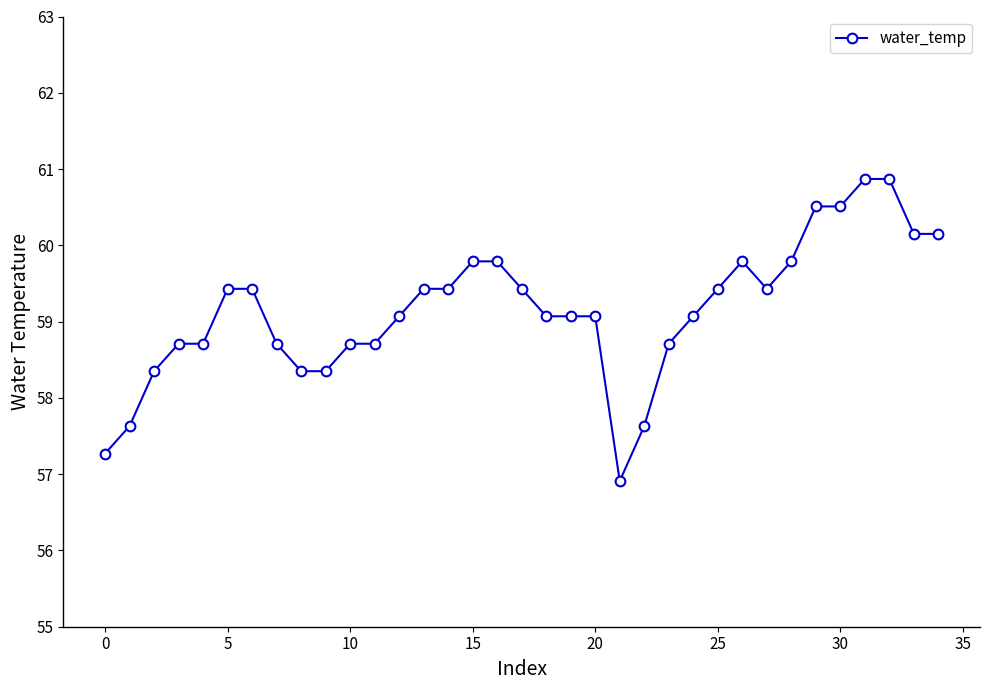

What is the maximum value shown in the chart?

60.9